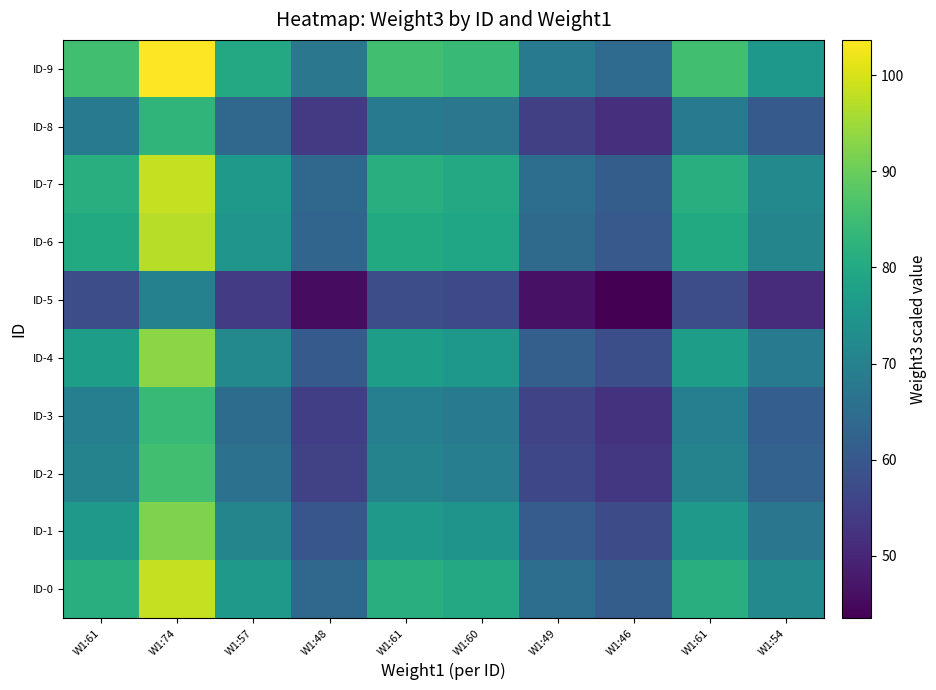

Between W1:49 and W1:46, which series saw the biggest shift?

ID-9